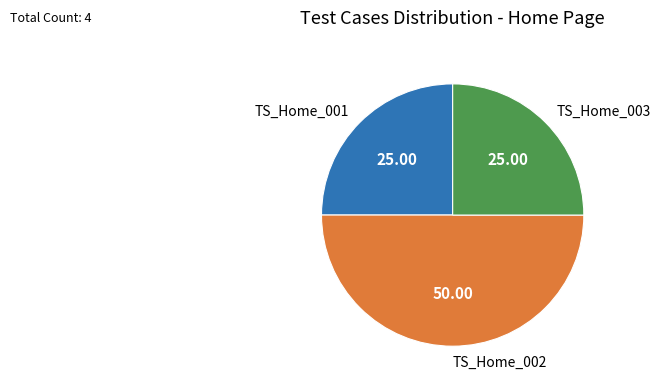

Is it true that TS_Home_003 is 25% of the pie?

True